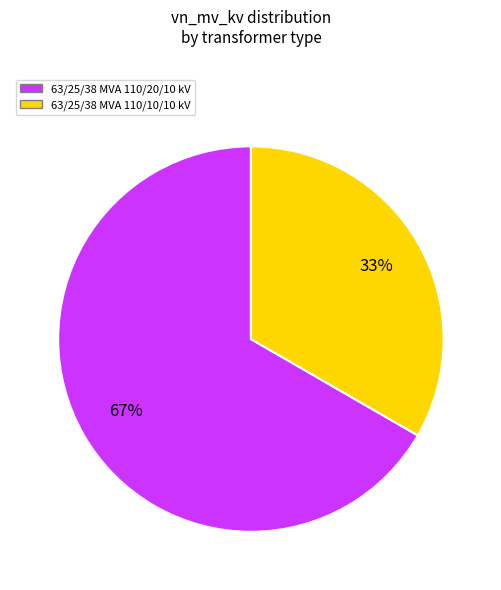

Do 63/25/38 MVA 110/10/10 kV and 63/25/38 MVA 110/20/10 kV together represent more than half of the pie?

Yes